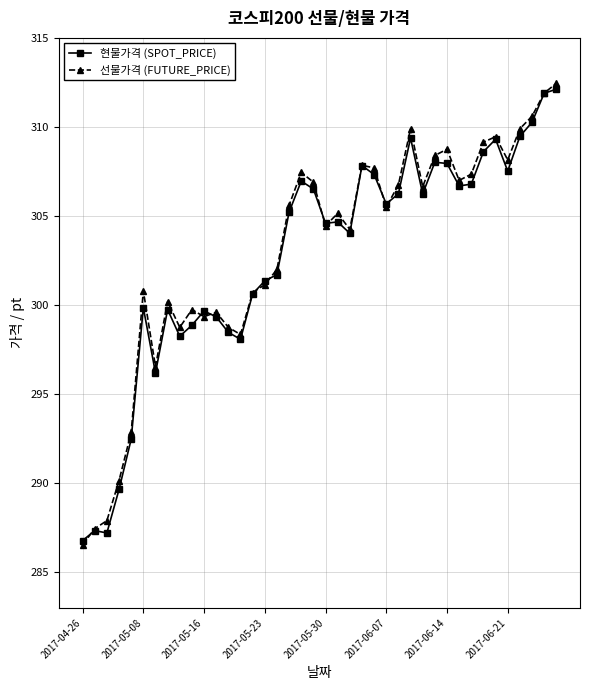

What is the value of the 현물가격 (SPOT_PRICE) point at the 2nd from the left?

287.3